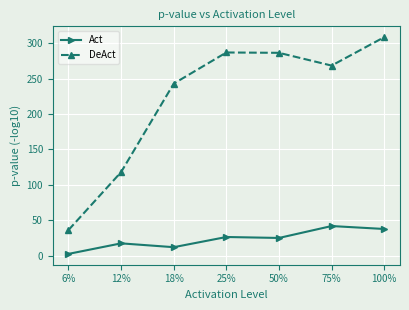

What is the difference between the second highest and second lowest values in the DeAct series?

168.9